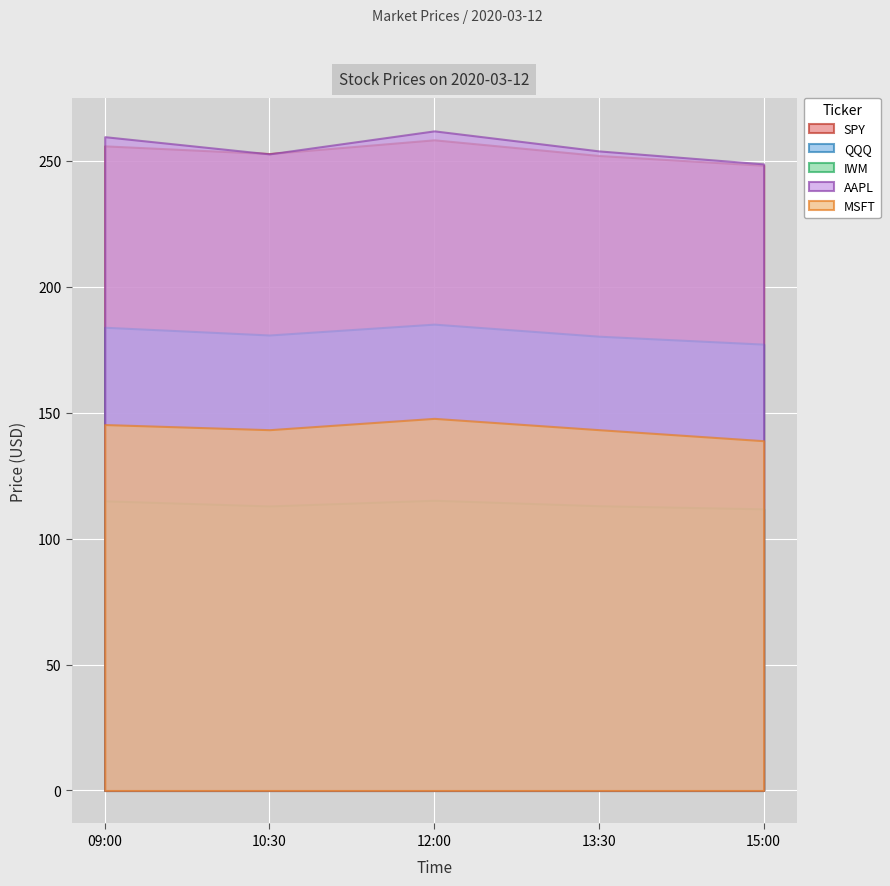

What is the highest value of the QQQ series?

185.2